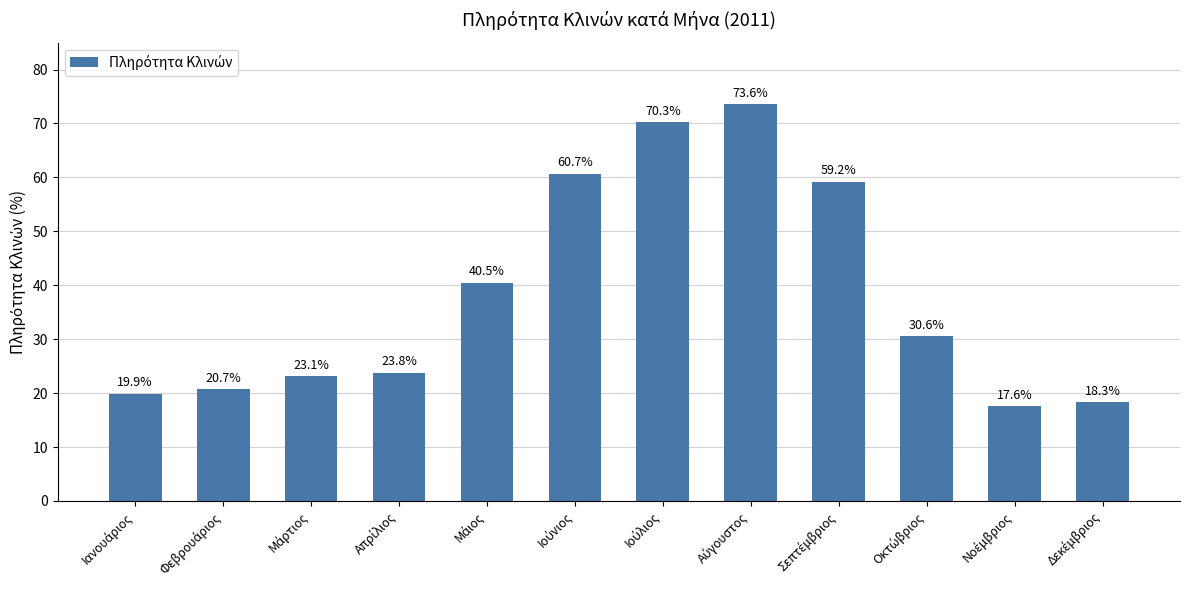

How many bars are there in total?

12